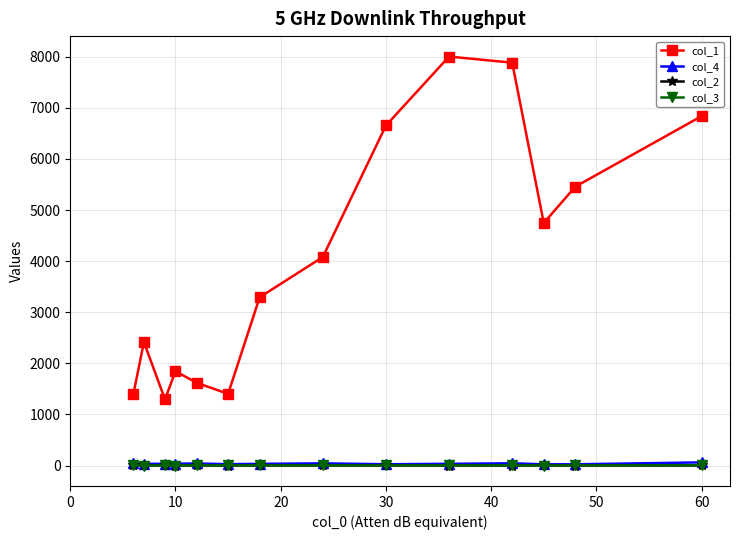

Which series has the largest total across all categories?

col_1